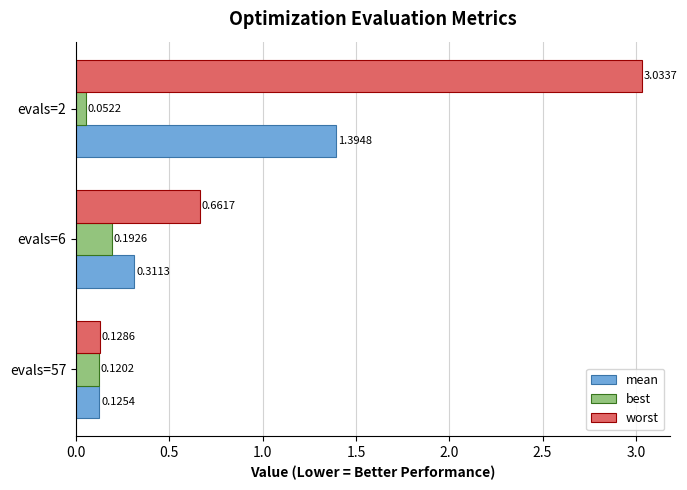

How many data points does each series have?

3